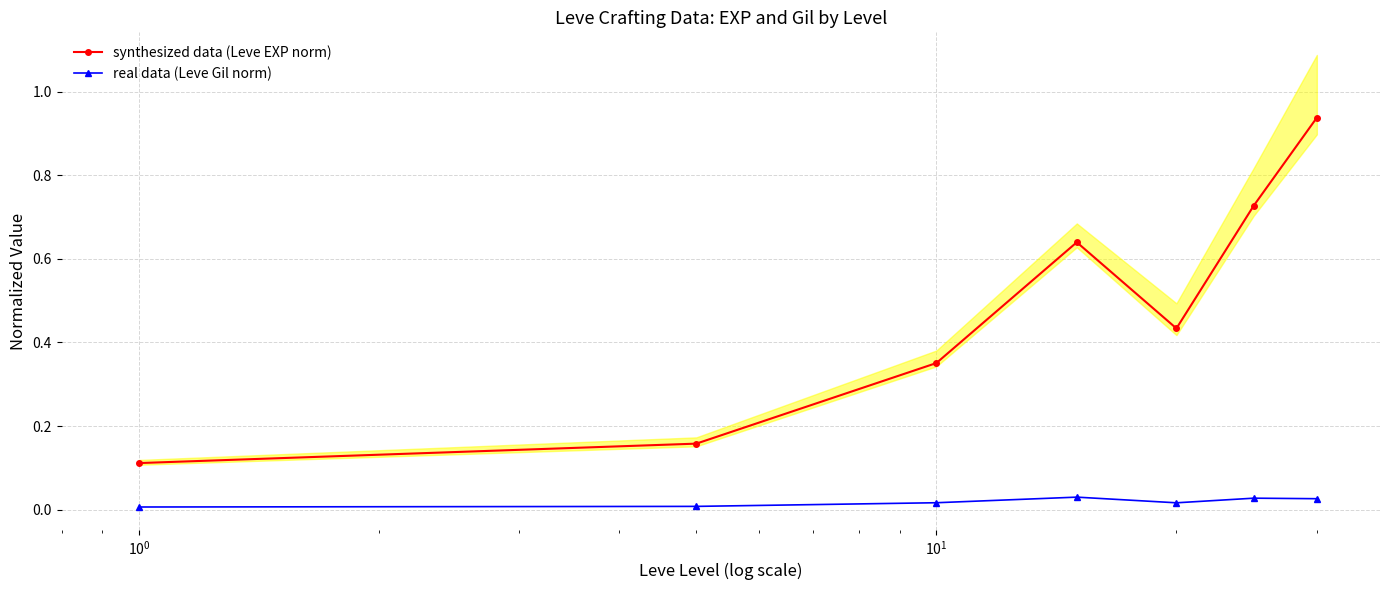

True or false: synthesized data (Leve EXP norm) and real data (Leve Gil norm) intersect in this chart.

False